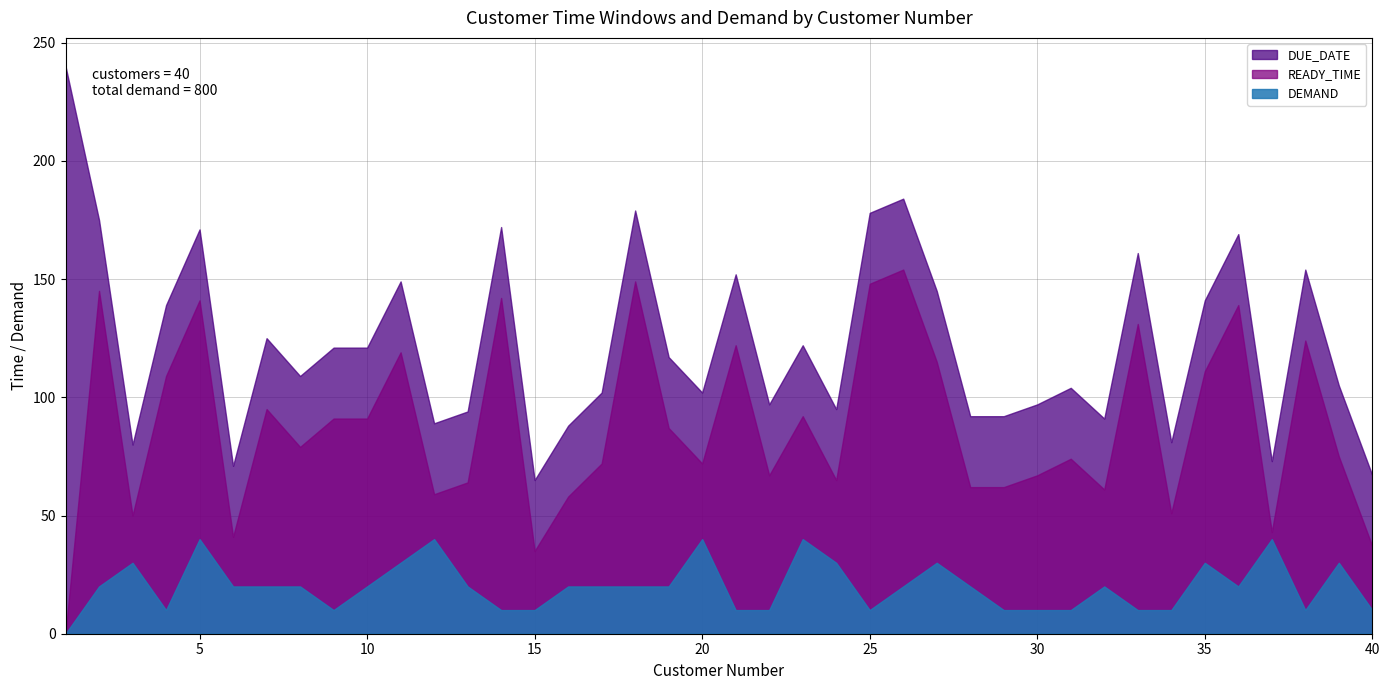

How many lines are shown in the chart?

3